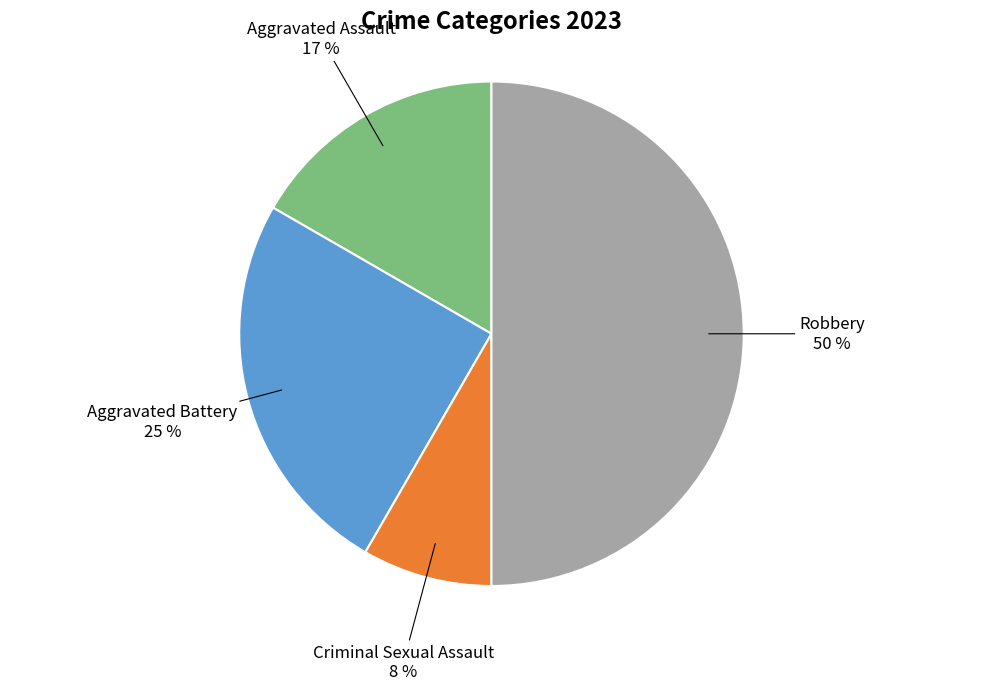

To the nearest percent, what is the average slice percentage?

25%